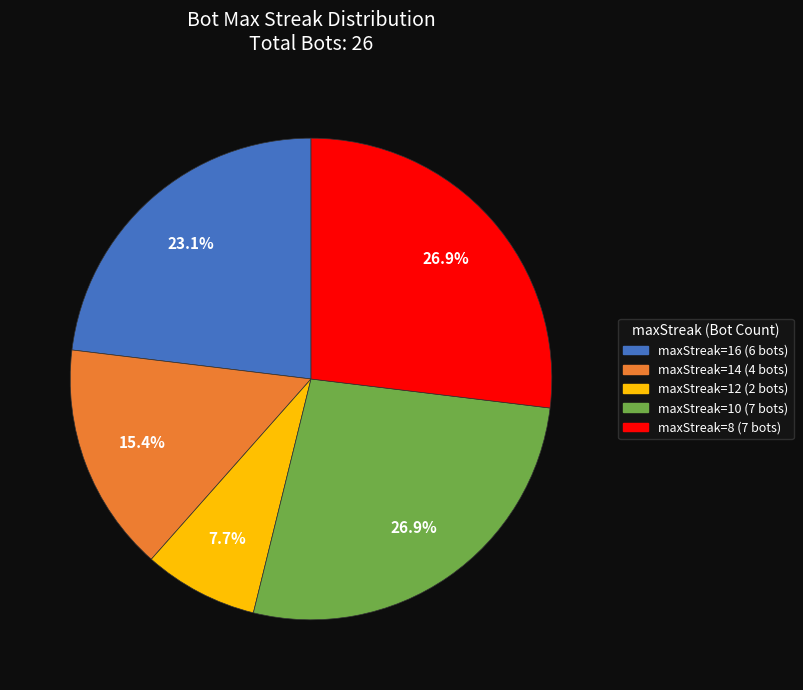

Is there a majority slice in this chart?

No